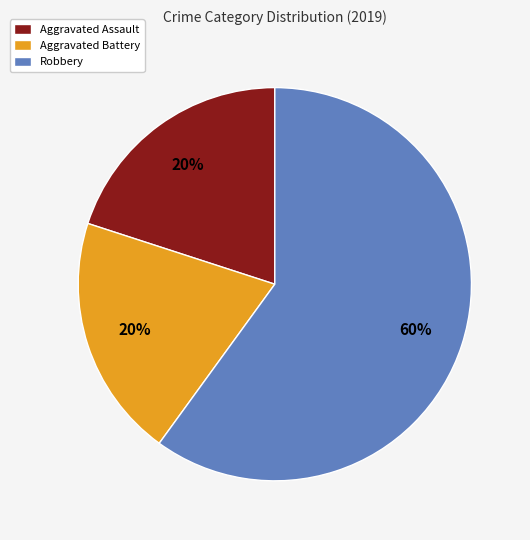

Does Aggravated Battery account for over 50% of the chart?

No